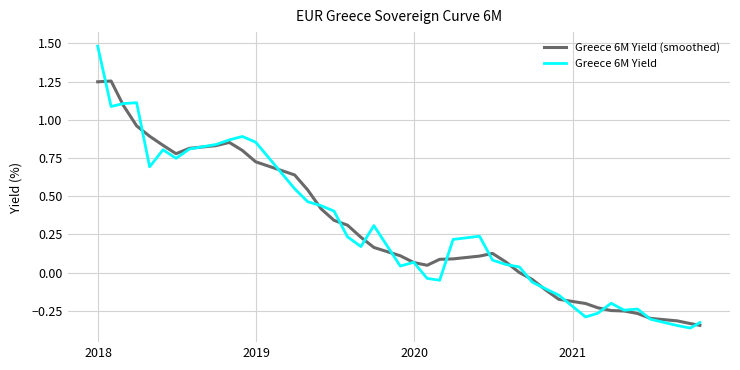

Which series has the widest spread of values?

Greece 6M Yield